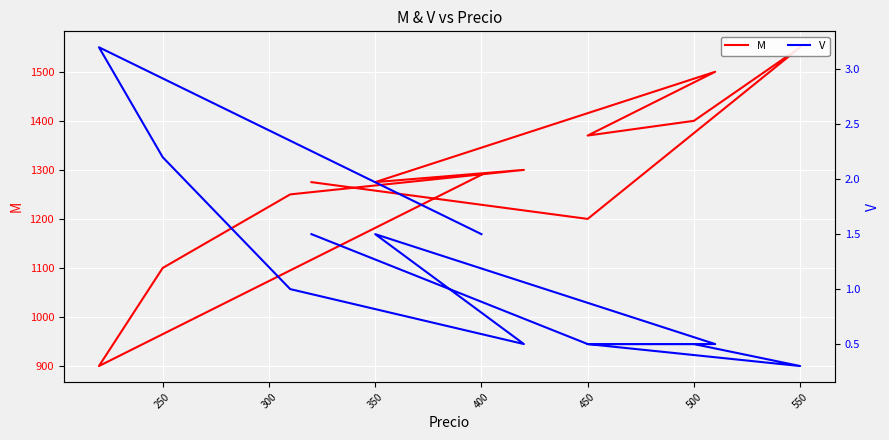

What is the label of the 7th point from the left?

500